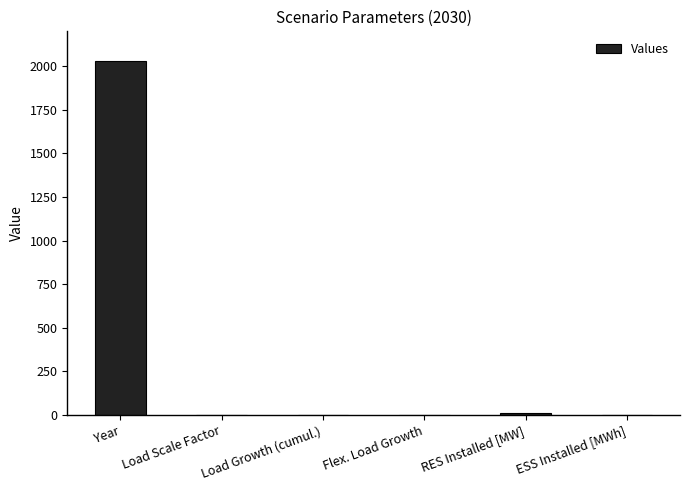

Read the value at Year.

2030.0